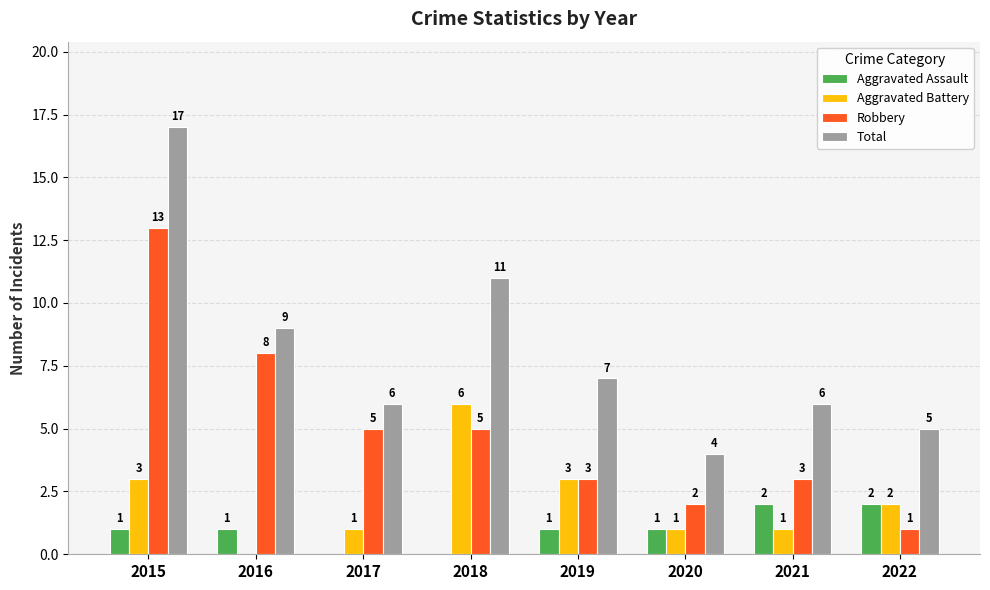

Which label corresponds to the largest value in the chart?

2015